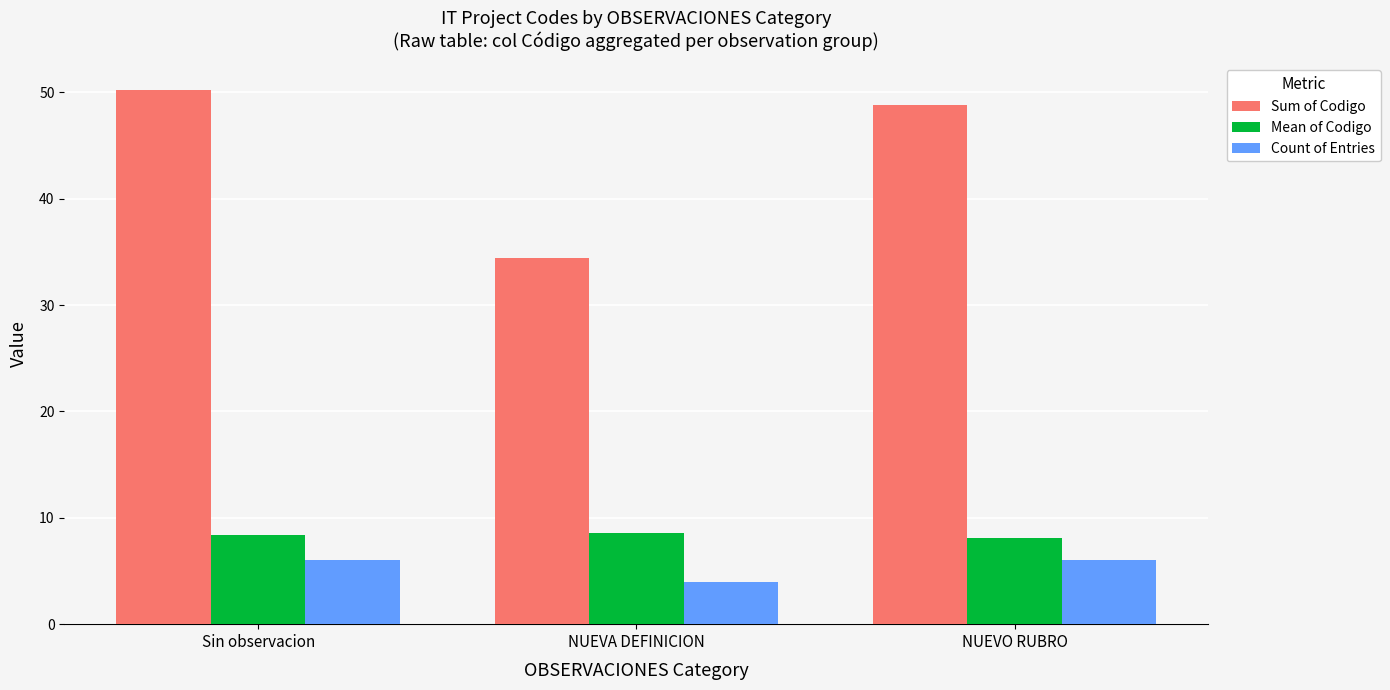

What is the maximum value shown in the chart?

50.2